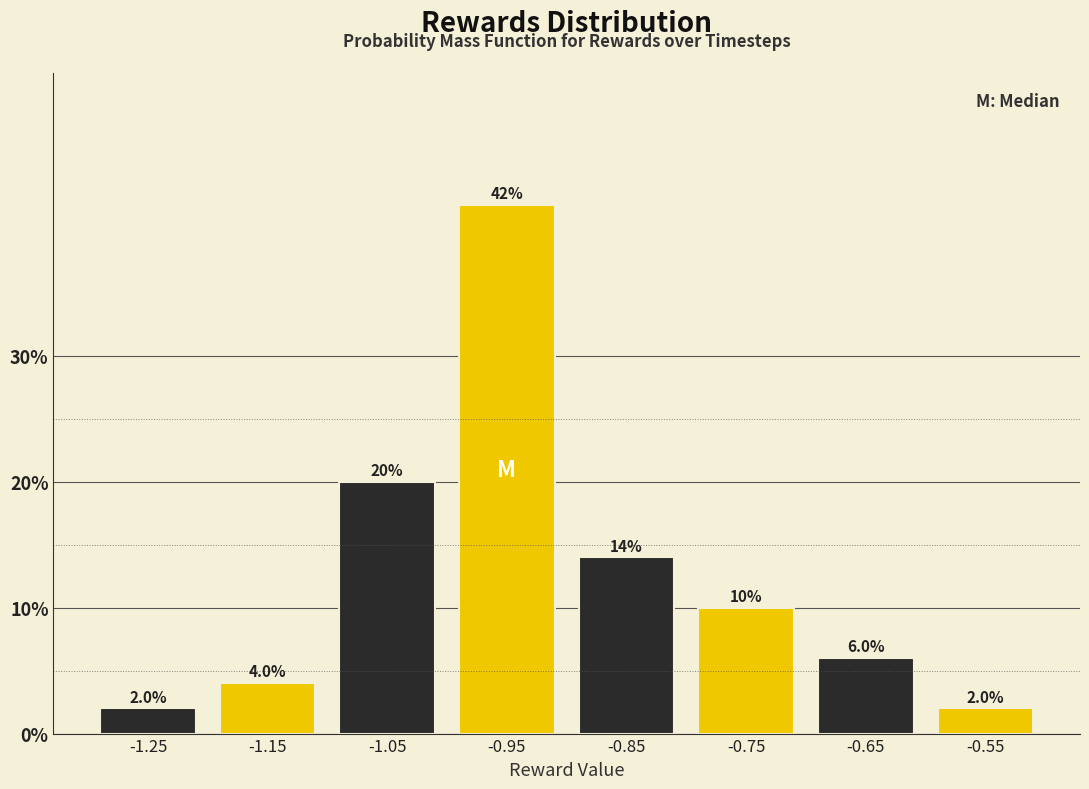

Over which range of the x-axis is the bar tallest?

-1.0 to -0.9